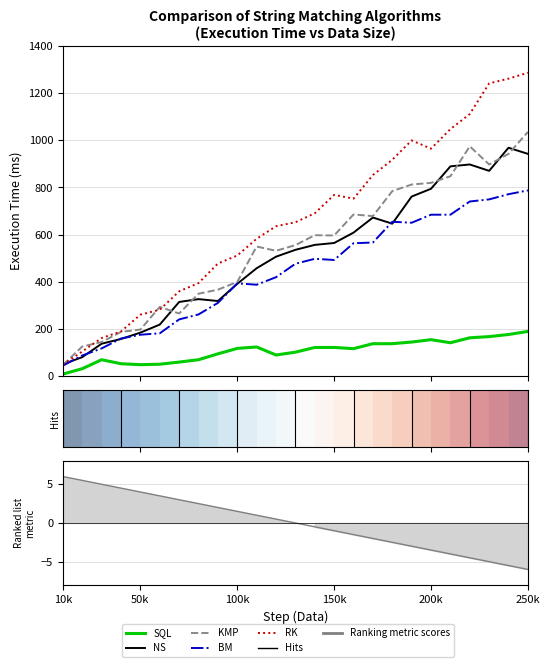

The value of NS at 140000 is 133. True or false?

False